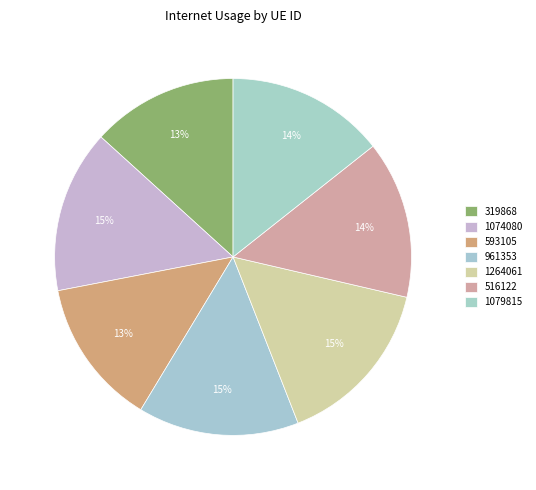

To the nearest percent, what is the combined percentage of 516122 and 319868?

28%